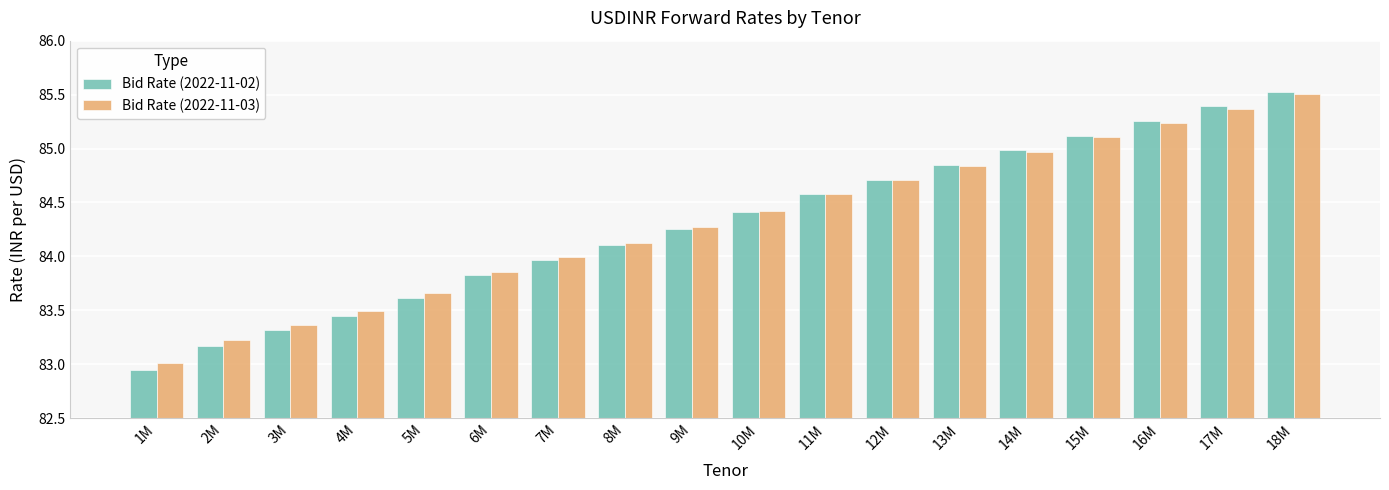

What is the sum of the Bid Rate (2022-11-02) values at 14M and 15M?

170.1